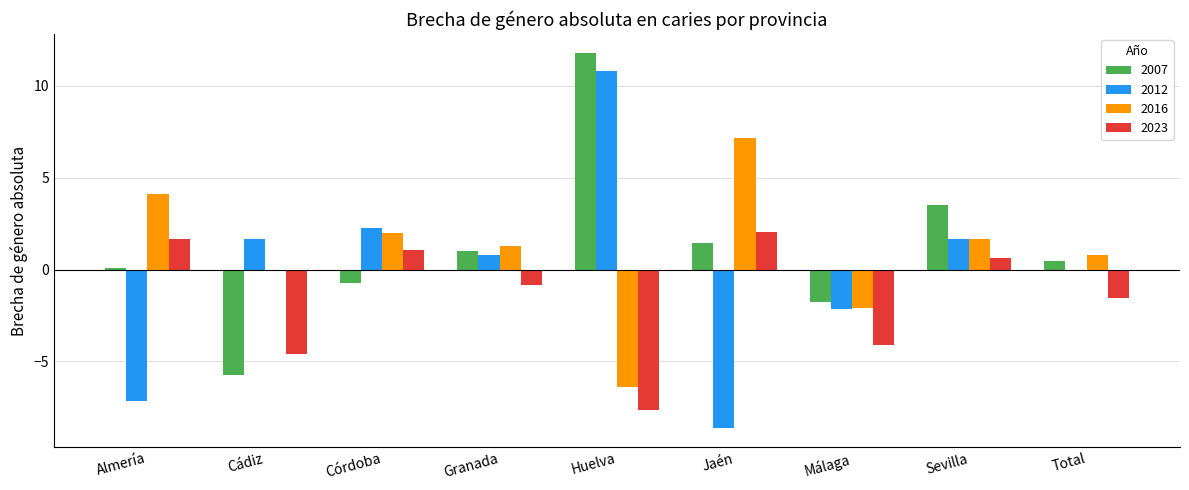

Which series has the largest total across all categories?

2007